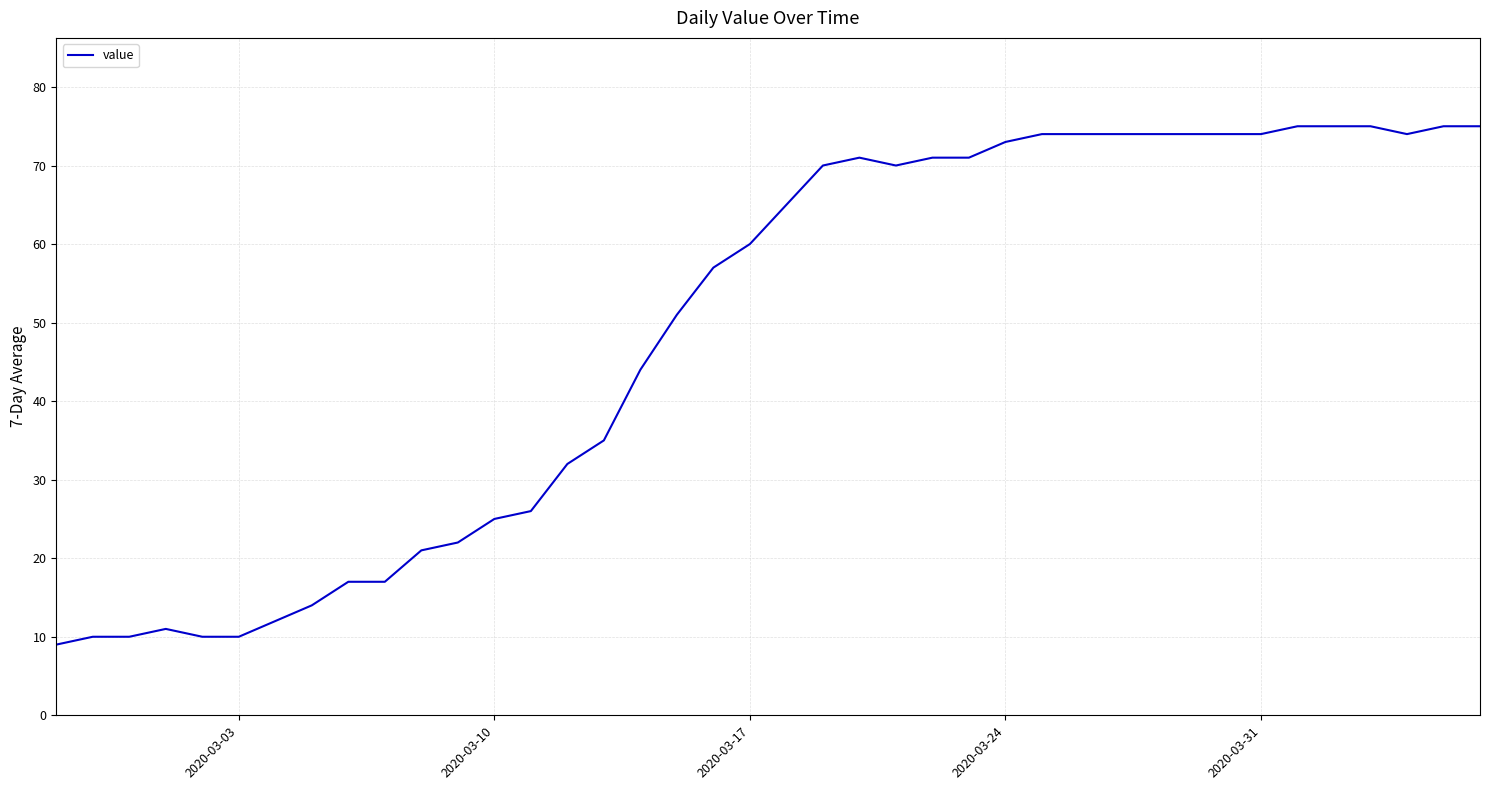

What is the minimum value shown in the chart?

9